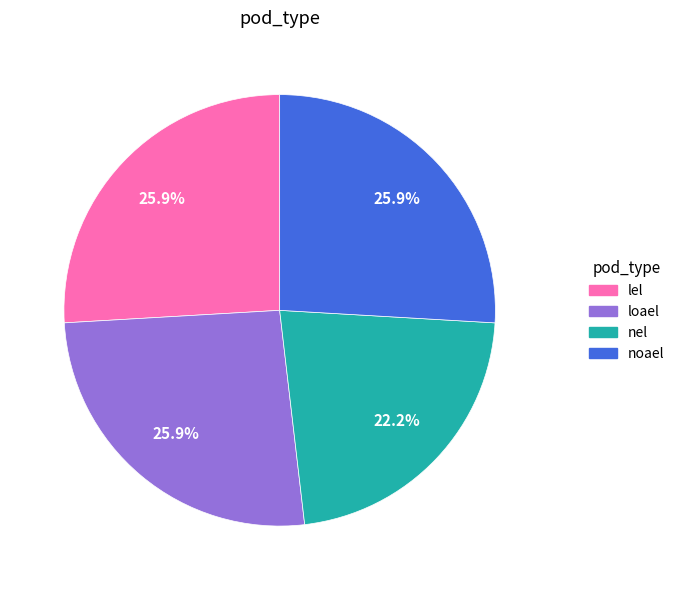

To the nearest percent, what percentage of the pie is loael?

26%